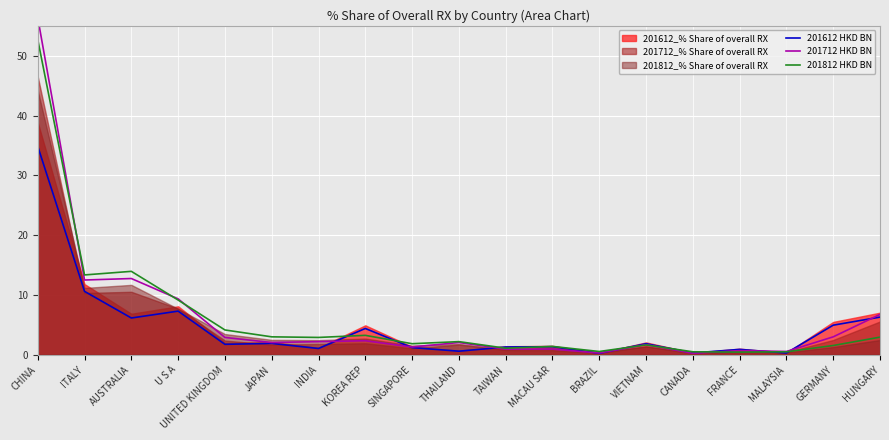

Which series changed the most between ITALY and GERMANY?

201812 HKD BN